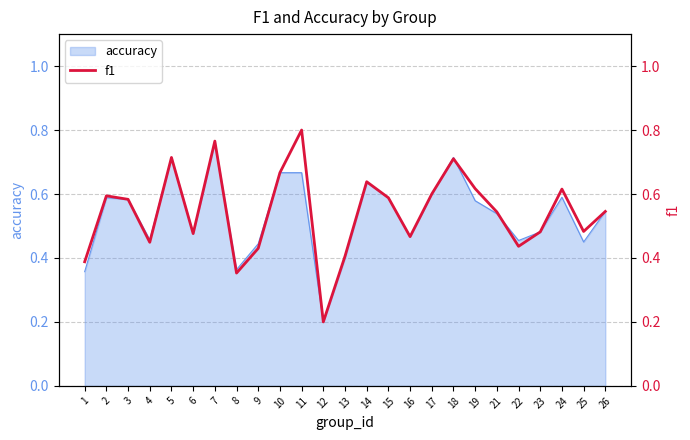

Is it true that the value at 15 is 0.6?

True